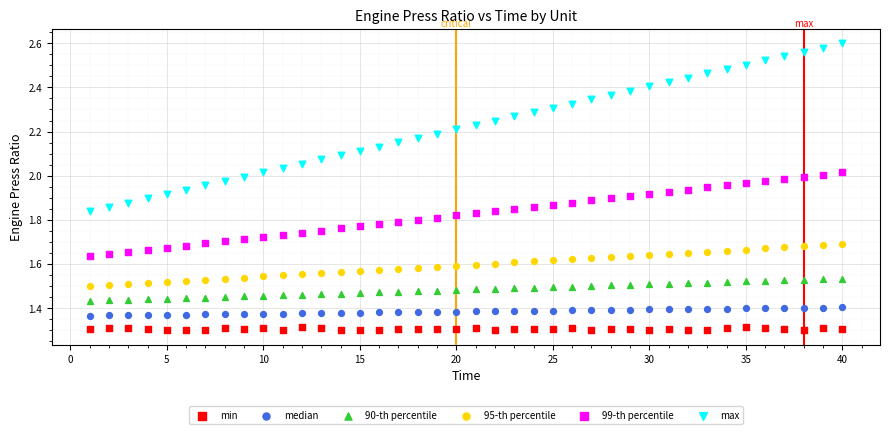

Across all data points, what is the range of Y values (max minus min)?

1.3